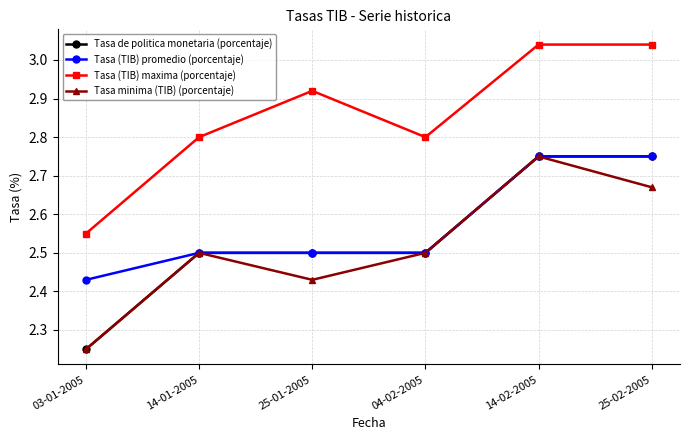

What is the sum of the Tasa (TIB) promedio (porcentaje) values at 14-02-2005 and 03-01-2005?

5.2